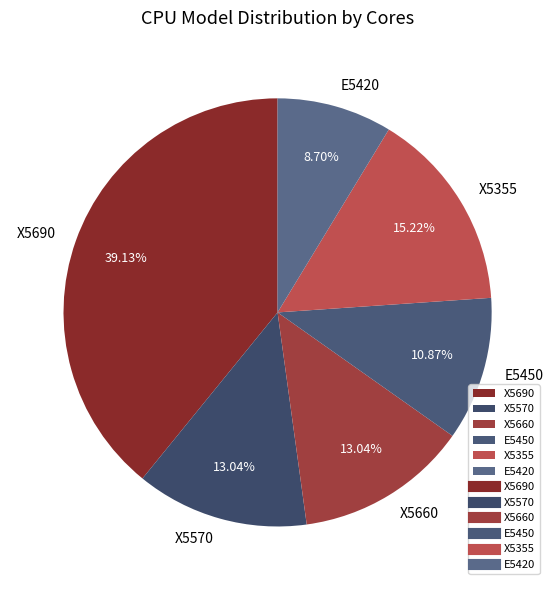

The X5355 slice represents 15% of the pie. True or false?

True